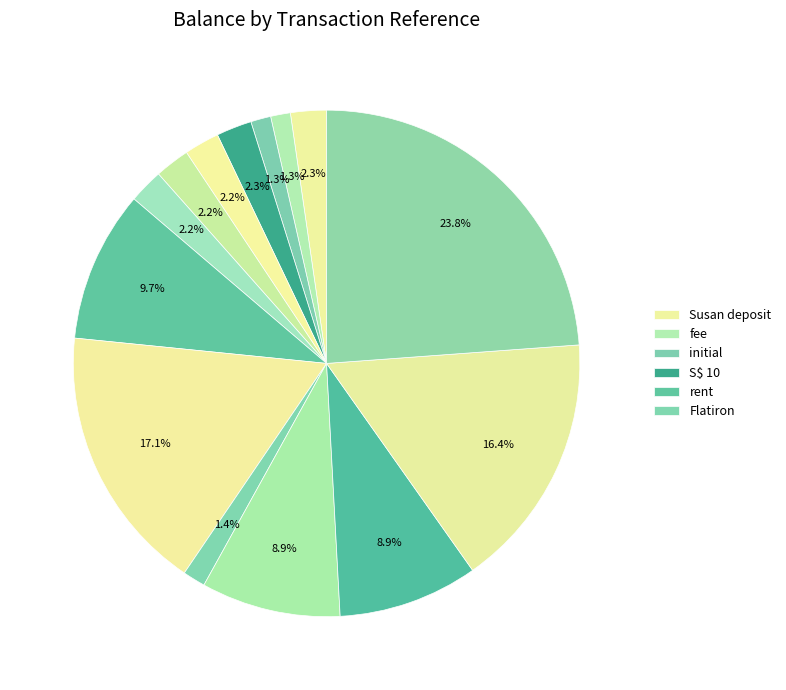

Which slice is the smallest?

fee